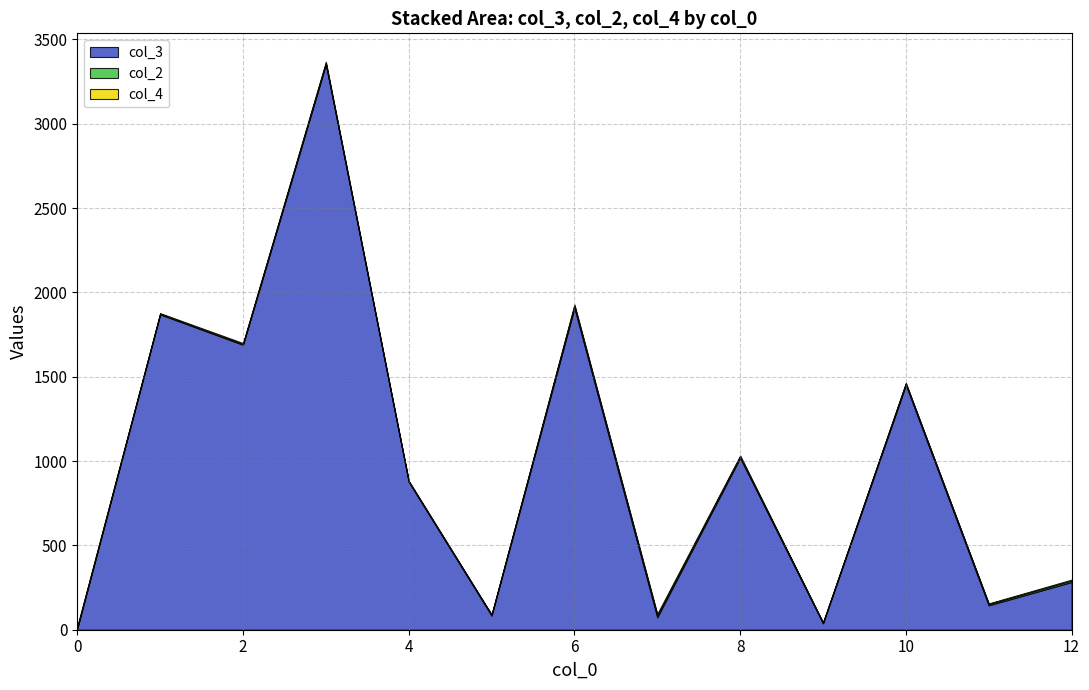

What is the total value across all series at 0?

20